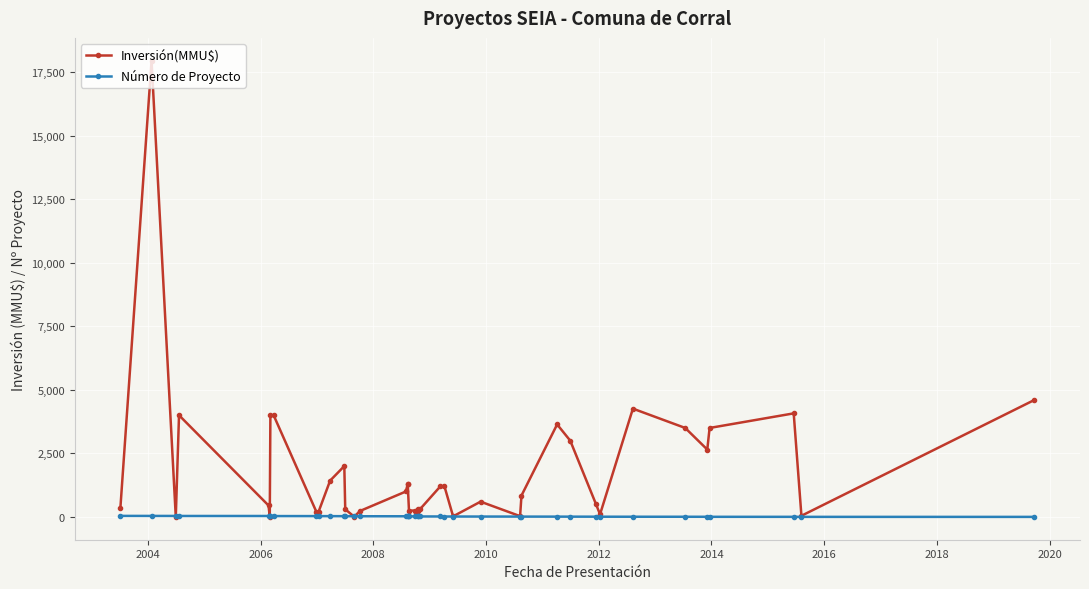

What is the sum of all Inversión(MMU$) values?

73831